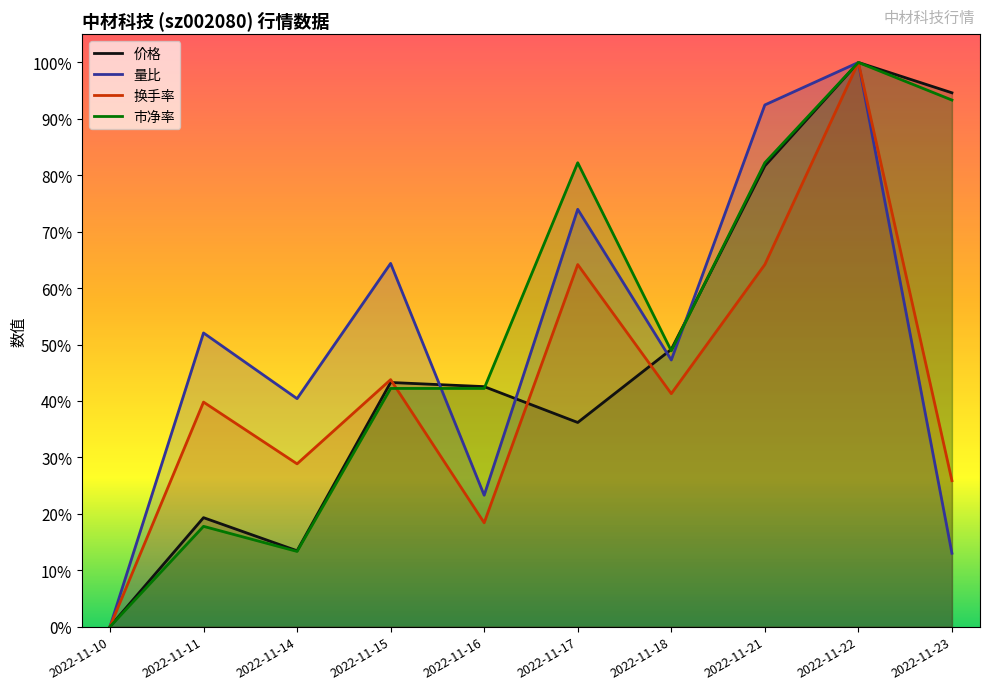

What is the value of the 量比 point at the 9th from the left?

1.0